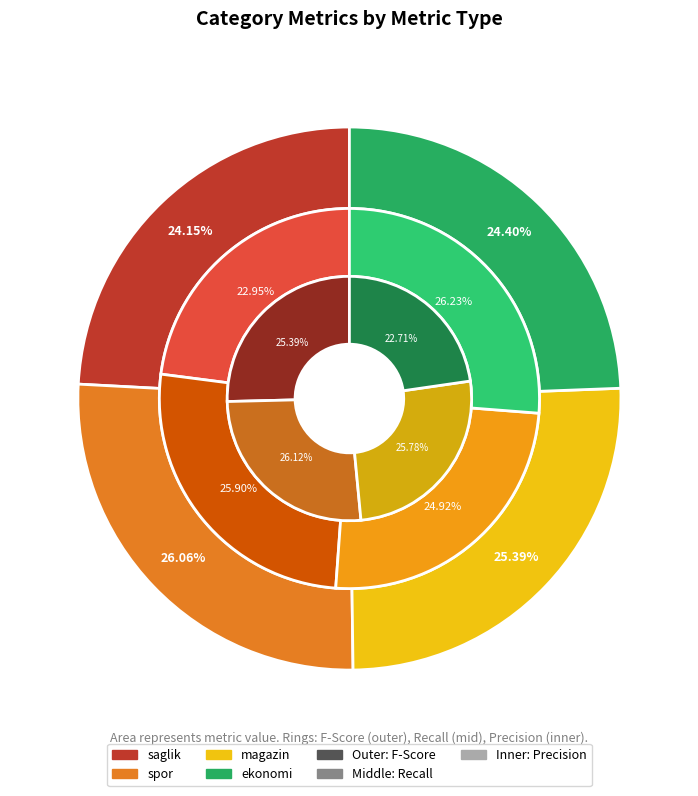

Between F-Score and Precision, which is larger?

Precision